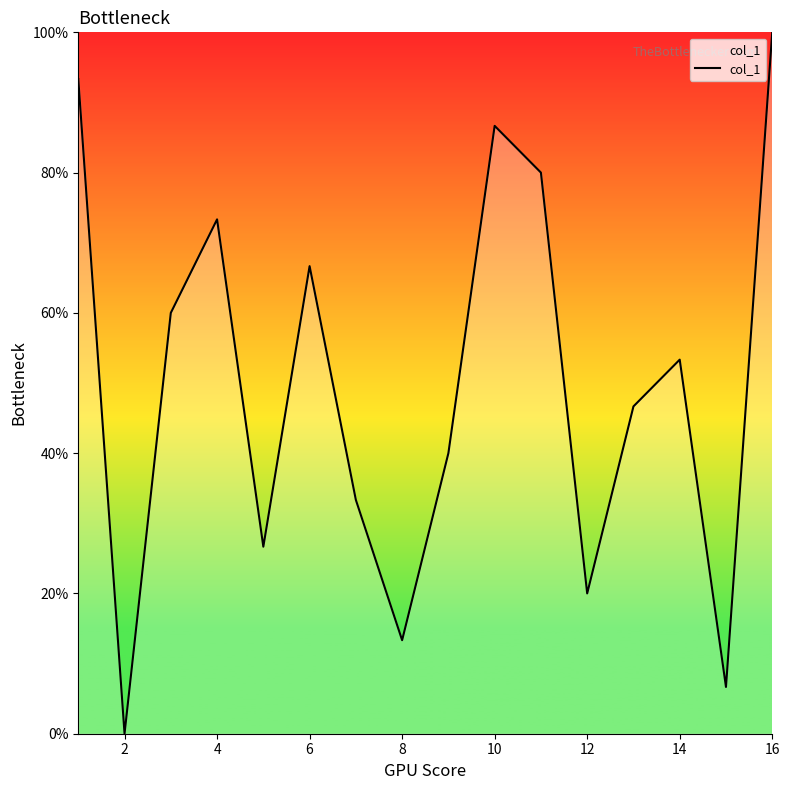

What is the maximum value shown in the chart?

100.0